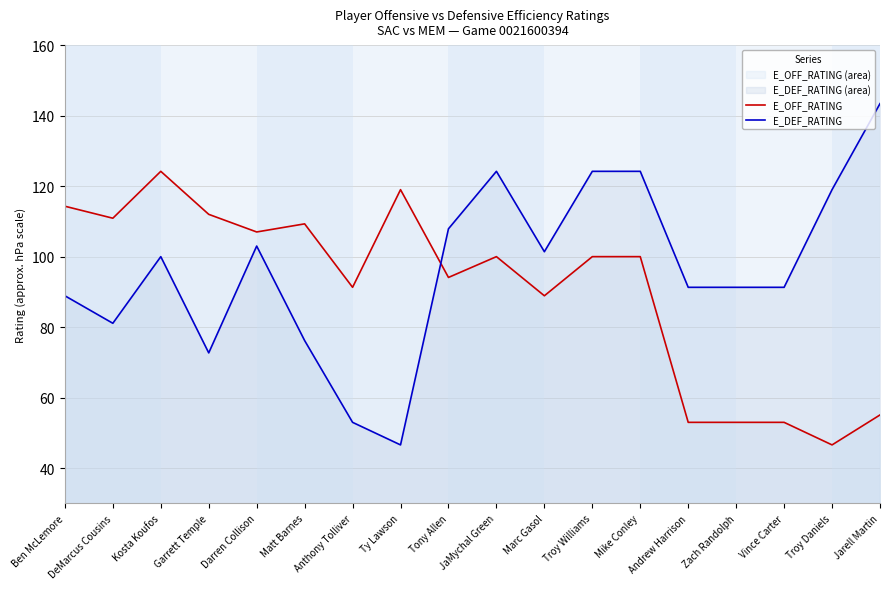

Is the value of E_DEF_RATING at Matt Barnes greater than the value of E_OFF_RATING at Ty Lawson?

No